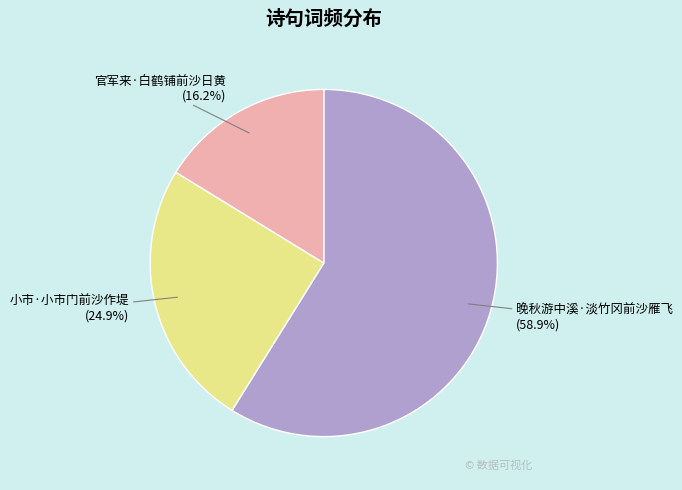

What is the largest slice in the pie chart?

晚秋游中溪·淡竹冈前沙雁飞